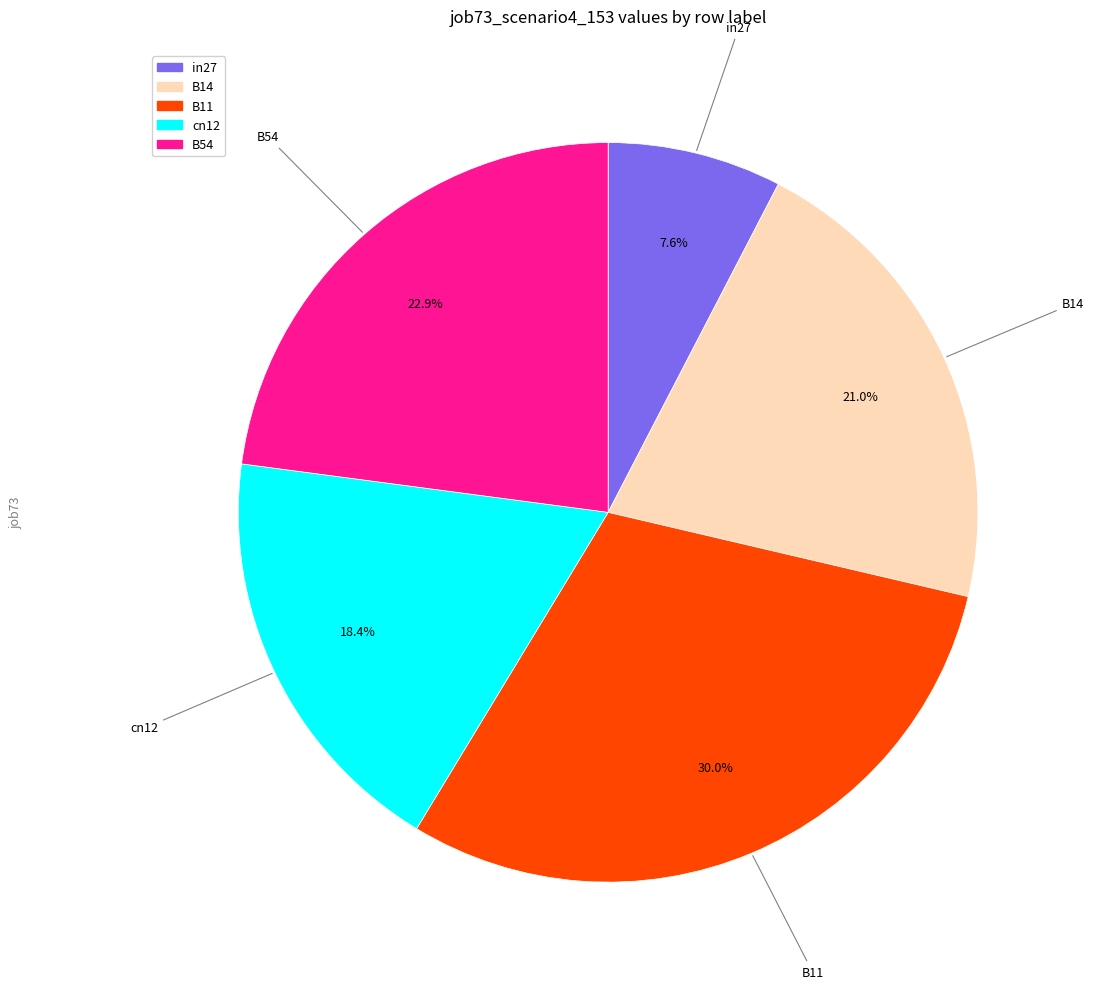

Rank the categories by value from highest to lowest.

B11, B54, B14, cn12, in27